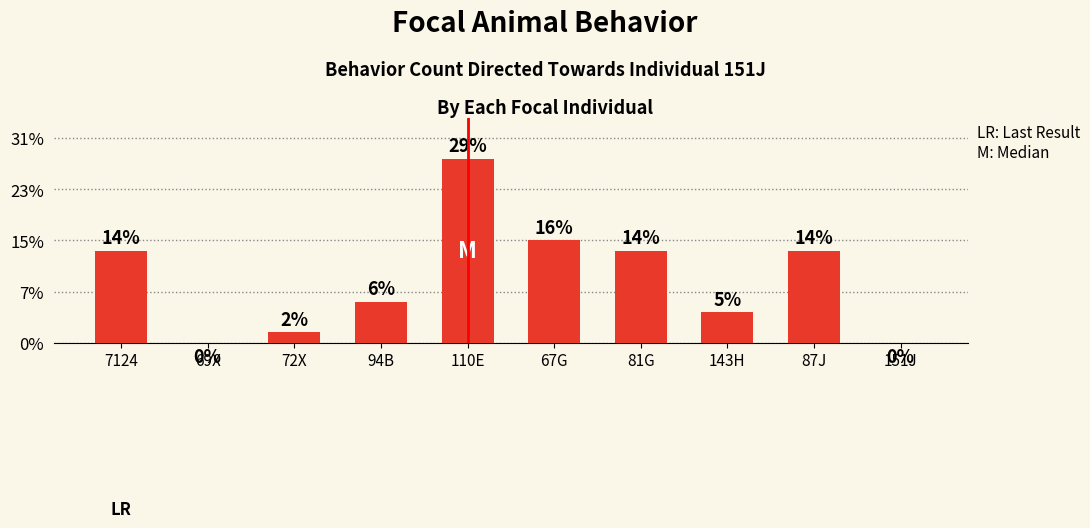

Are the bars horizontal?

No